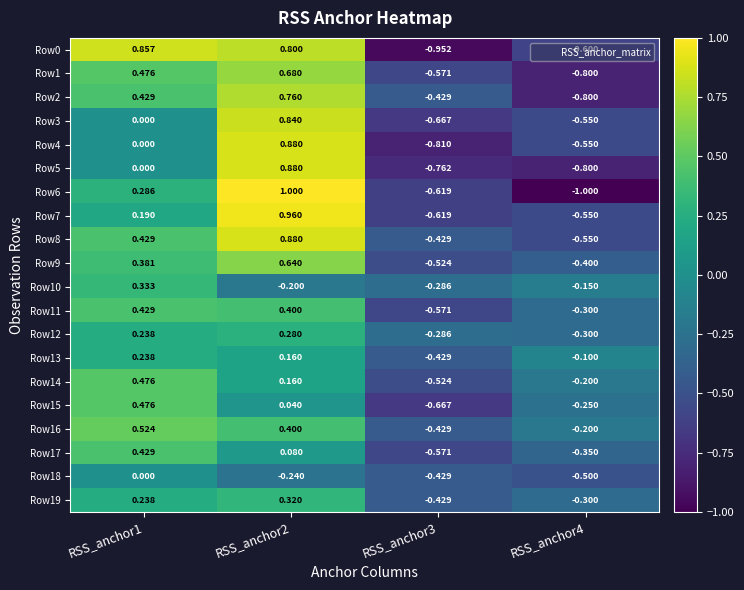

How many series are shown in this chart?

20